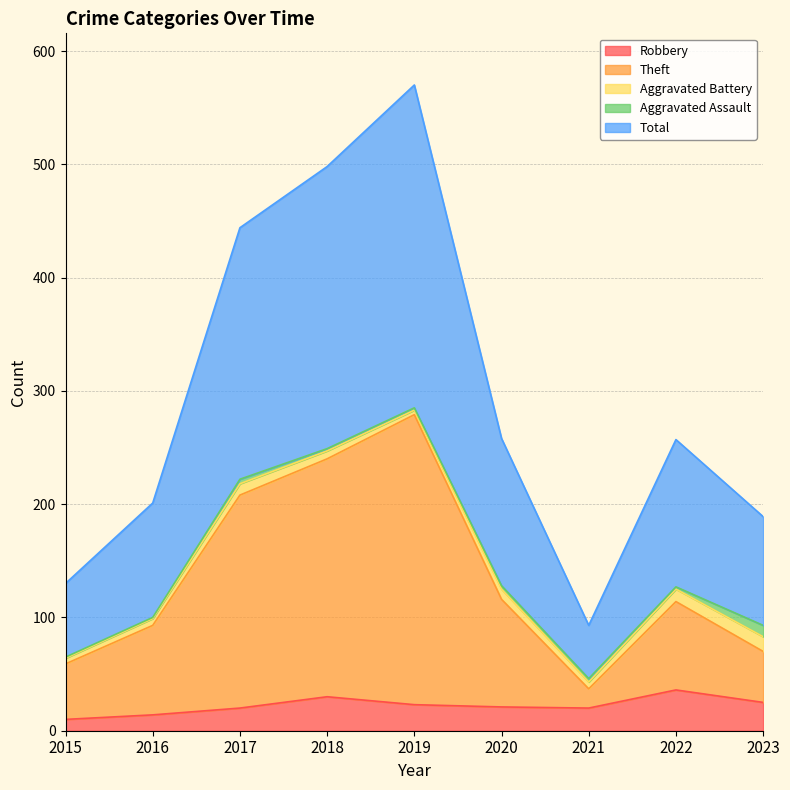

How many values in the Total series are below 257?

4